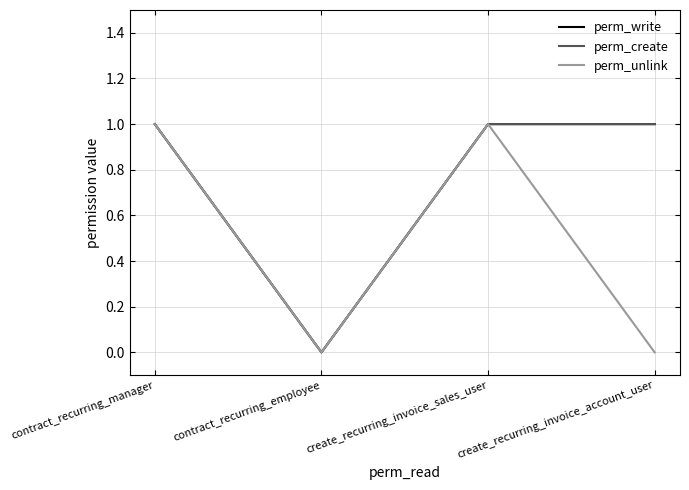

Does the chart display data point markers on the line(s)?

No